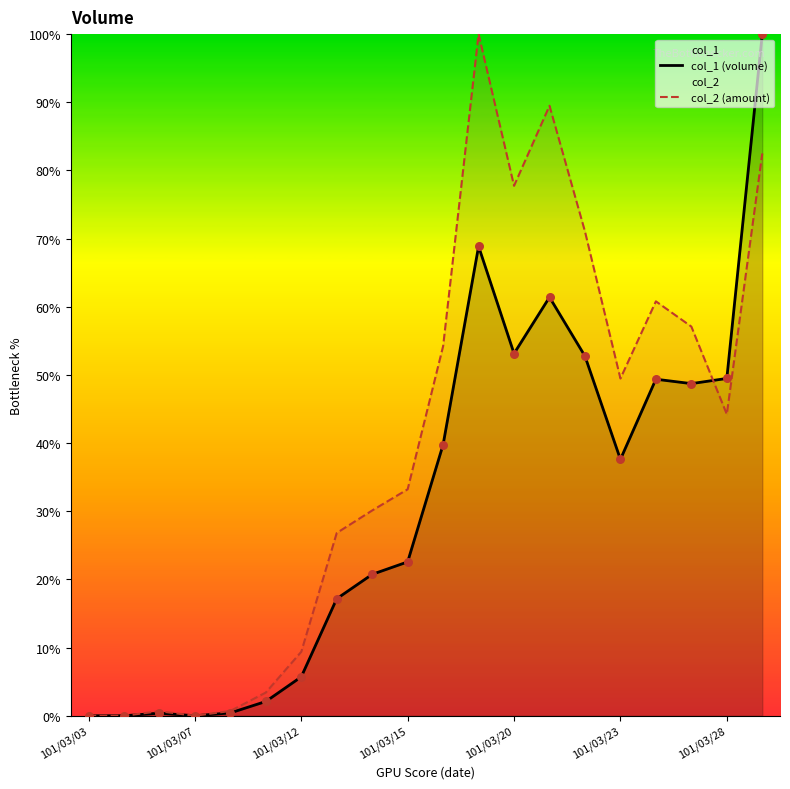

Which series has the widest spread of Y values?

col_1 (volume)